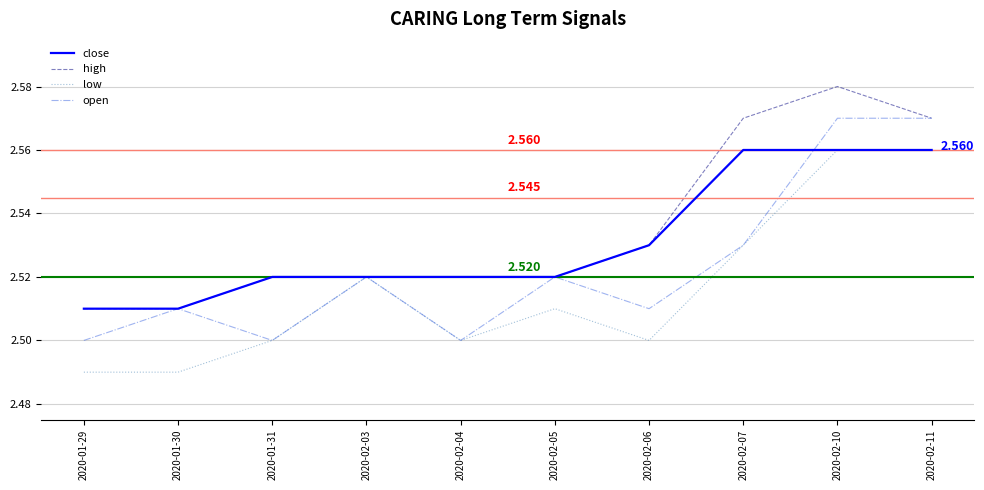

What position from the right is 2020-01-31?

8